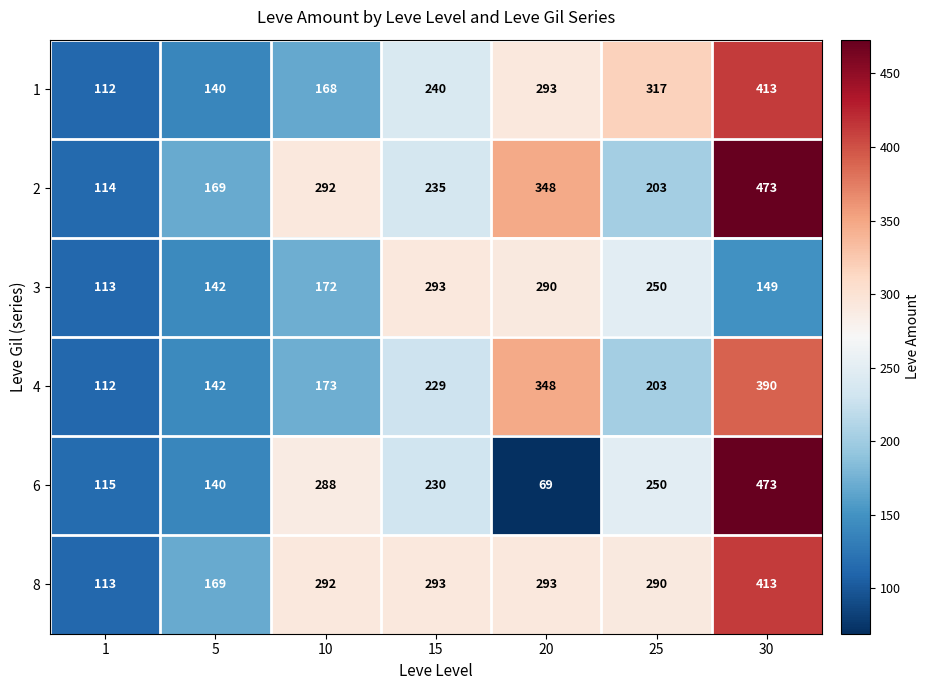

Which series has the widest spread of values?

6